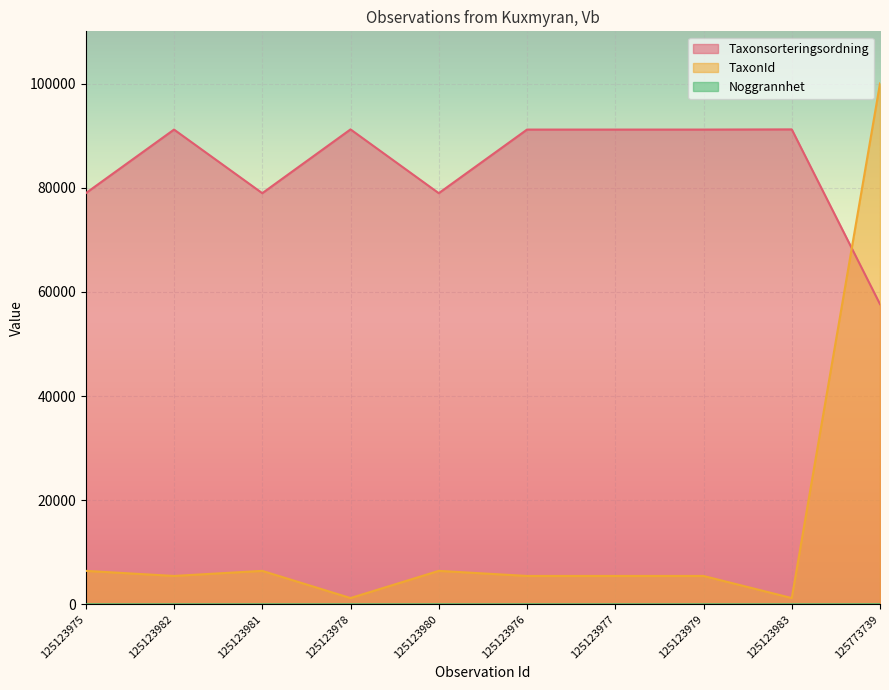

How many lines are shown in the chart?

3